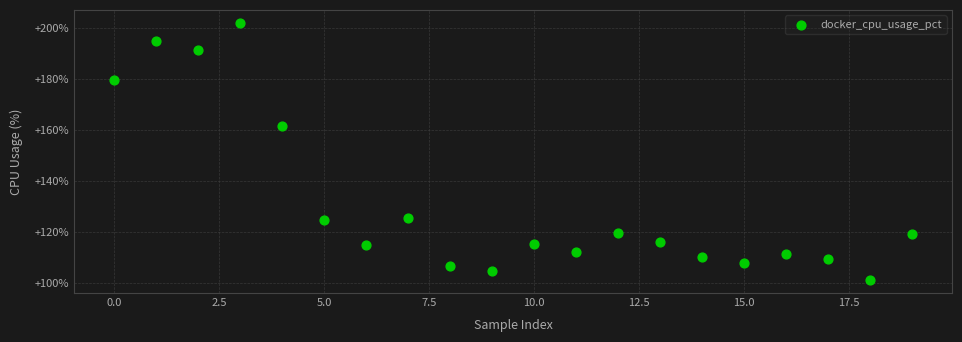

What Y value in the scatter plot is closest to 151?

161.4